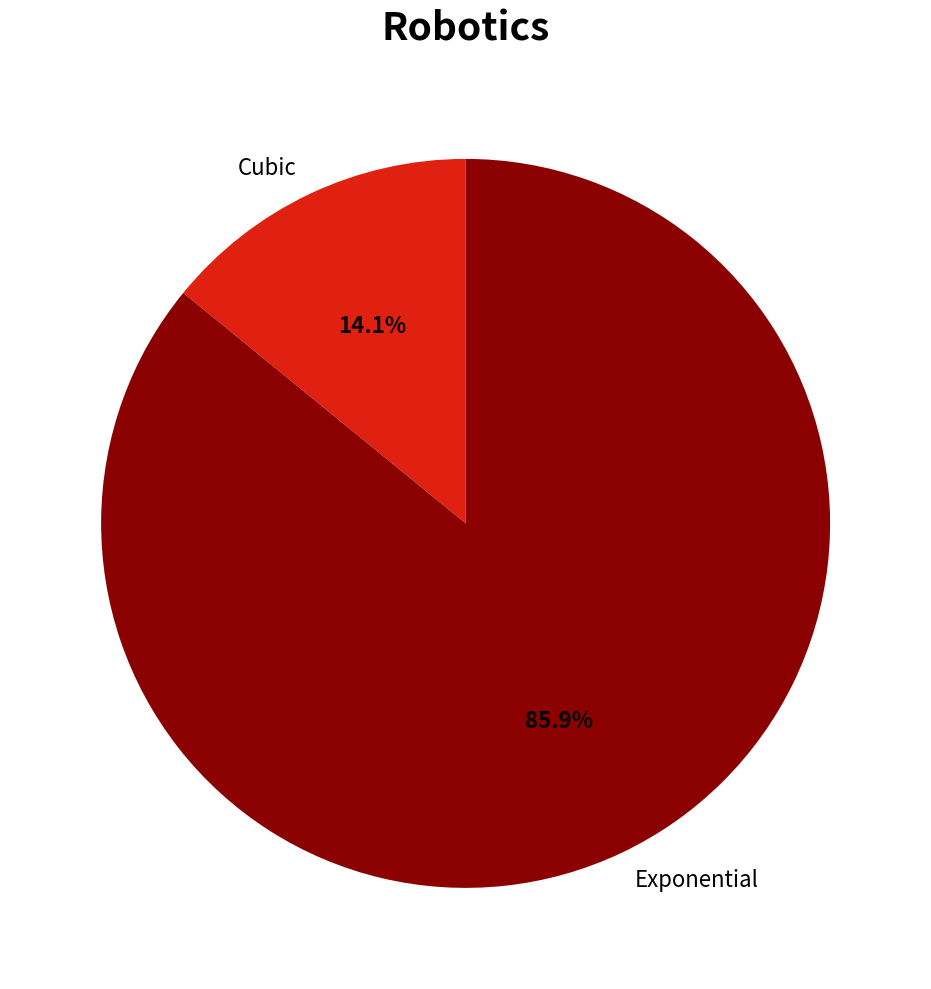

How much of the chart is everything except Exponential?

14.1%